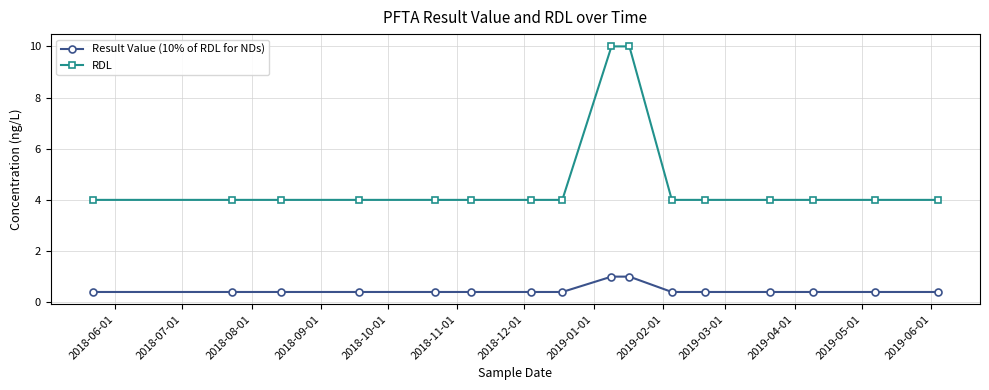

True or false: Result Value (10% of RDL for NDs) and RDL intersect in this chart.

False